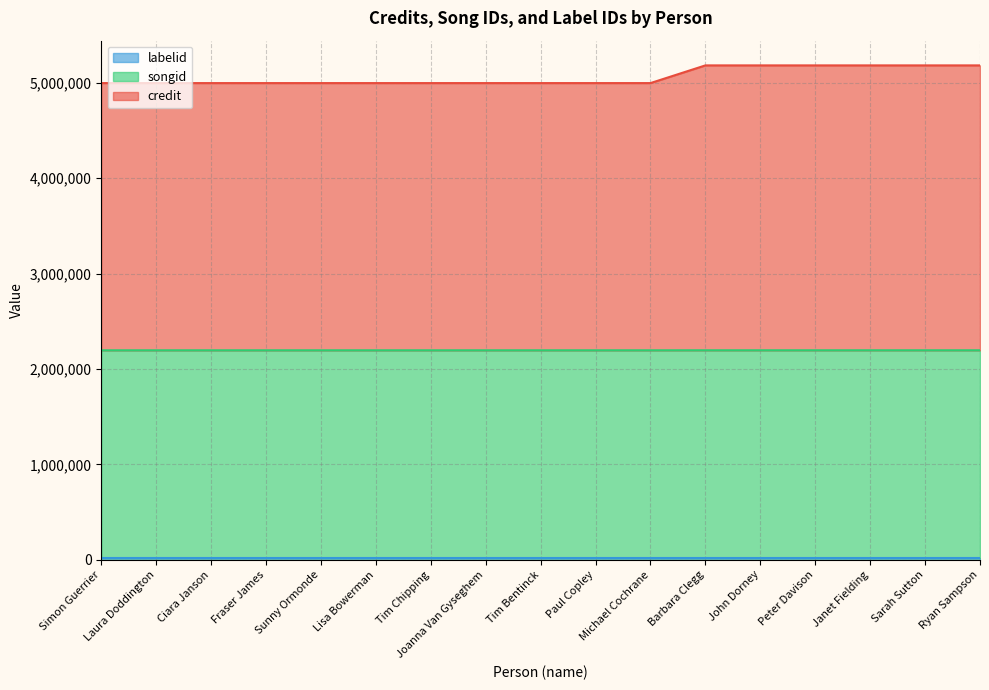

Does the chart have visible grid lines?

Yes